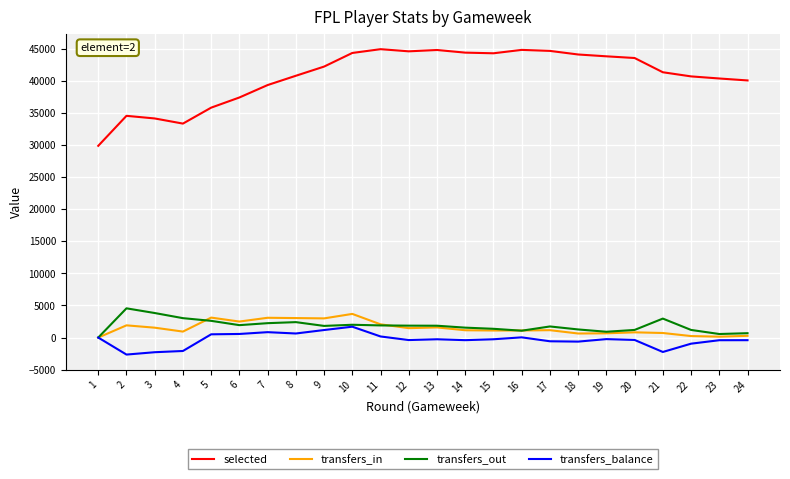

What is the highest value of the selected series?

44923